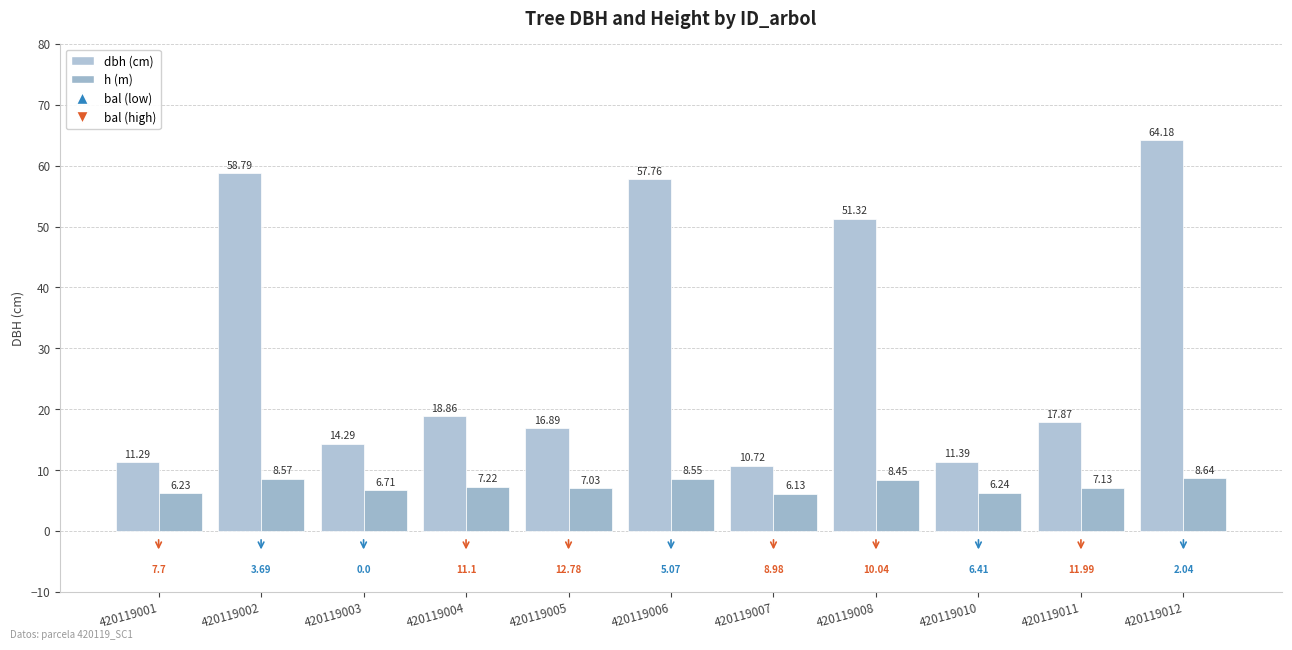

Count the number of categories in the chart.

11